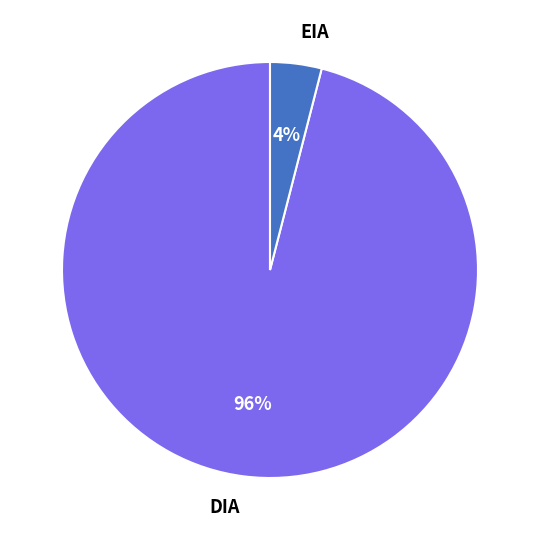

True or false: EIA accounts for 18% of the total.

False